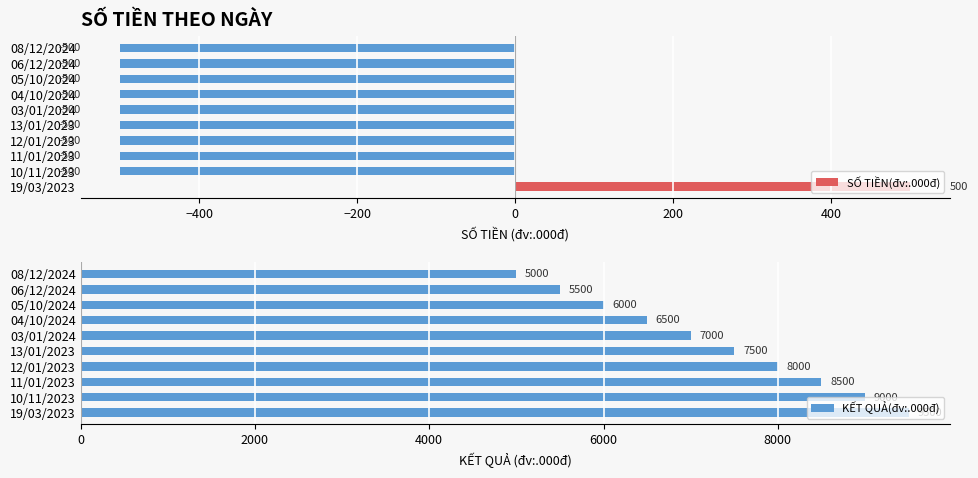

List the labels in order of KẾT QUẢ(đv:.000đ) value, largest first.

19/03/2023, 10/11/2023, 11/01/2023, 12/01/2023, 13/01/2023, 03/01/2024, 04/10/2024, 05/10/2024, 06/12/2024, 08/12/2024